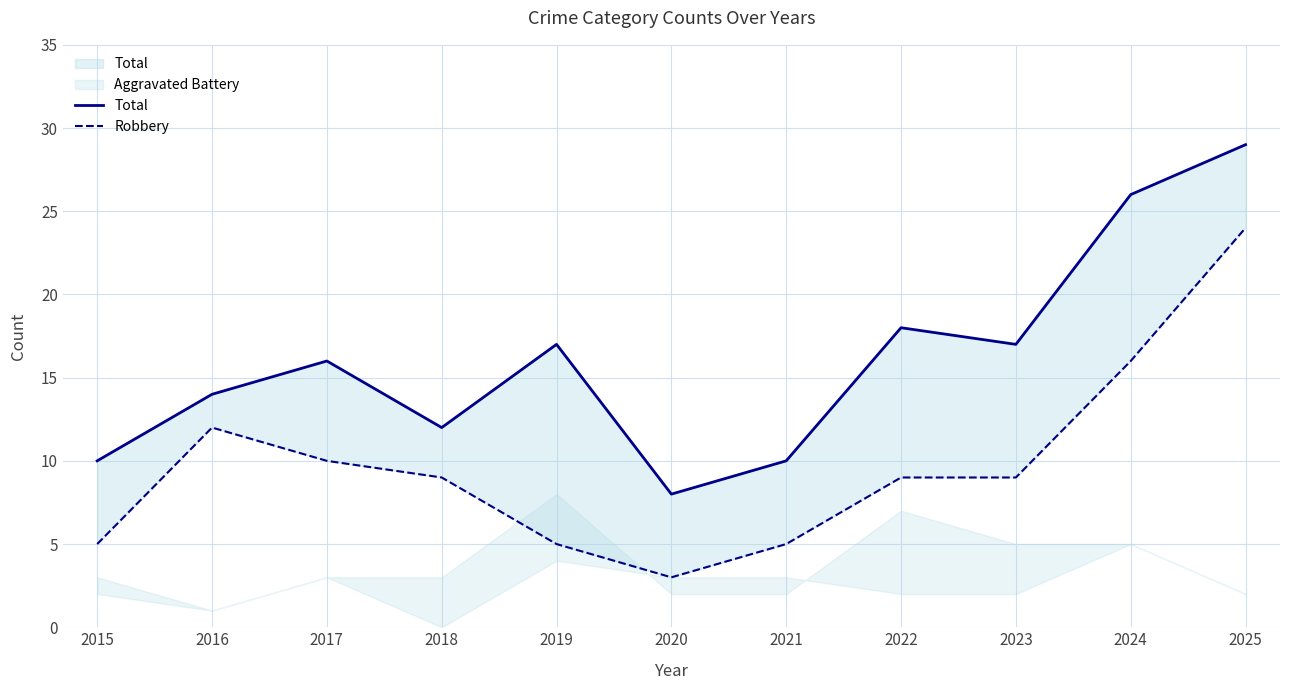

Where is the first local minimum for Total?

2018